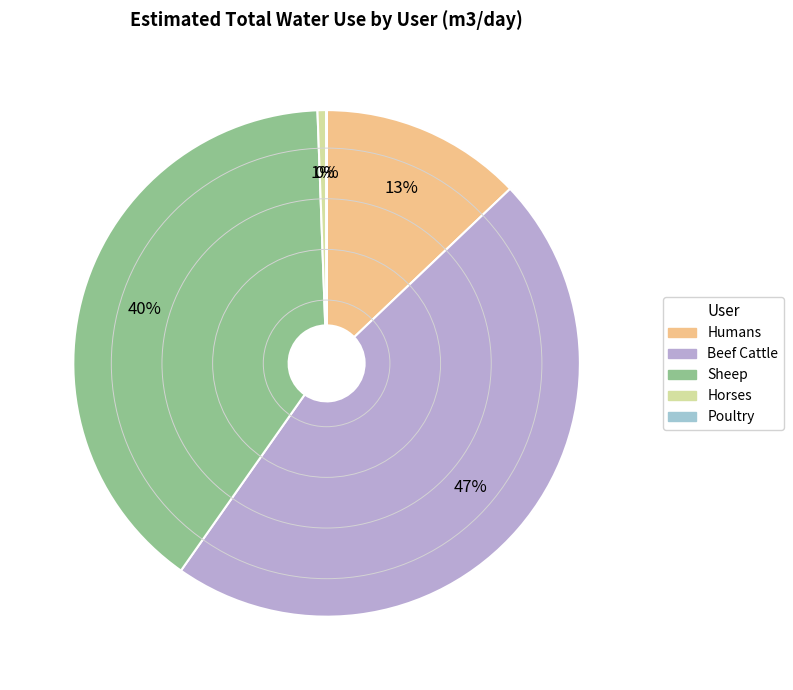

What is the change in value from Sheep to Poultry?

-17.1